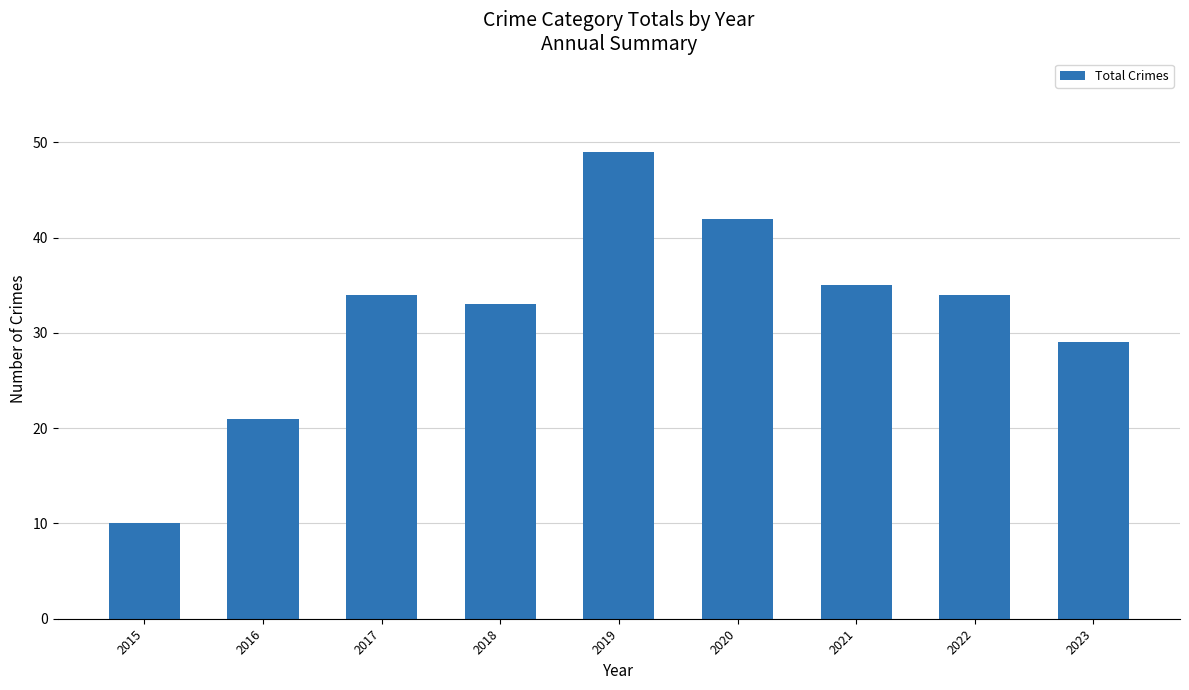

What is the sum of the values at 2016 and 2022?

55